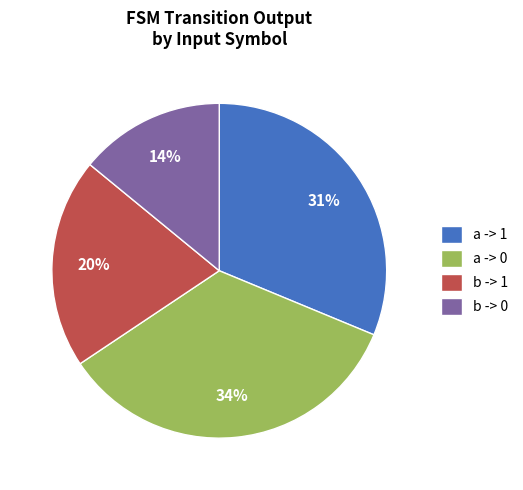

True or false: a -> 0 accounts for 34% of the total.

True